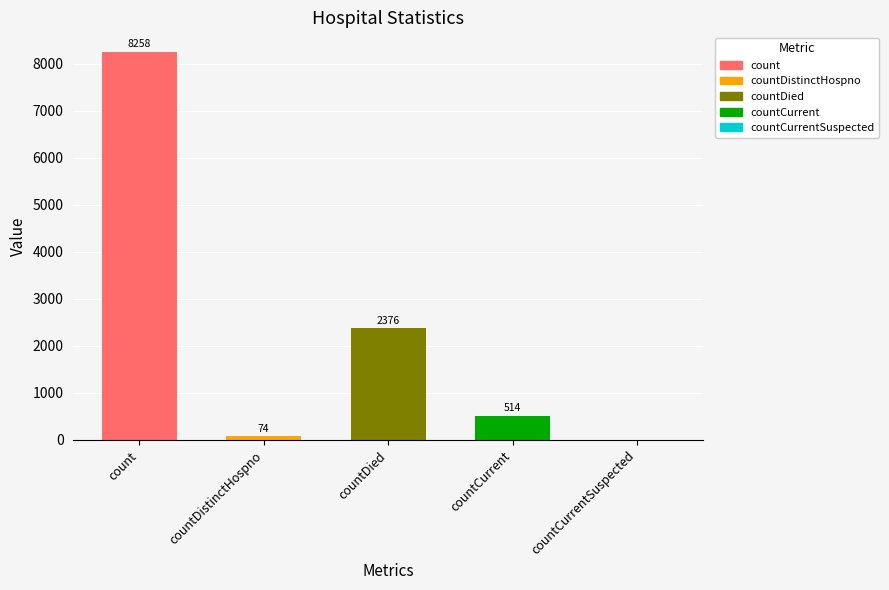

What is the average value?

2244